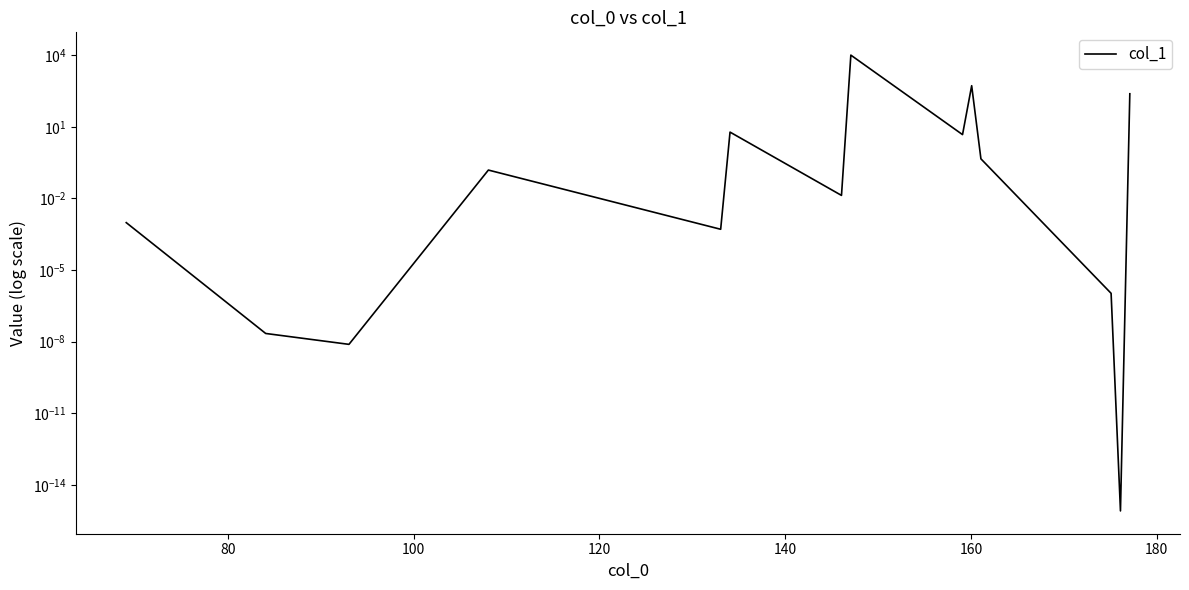

Is it true that the value at 100 is 0.0?

False